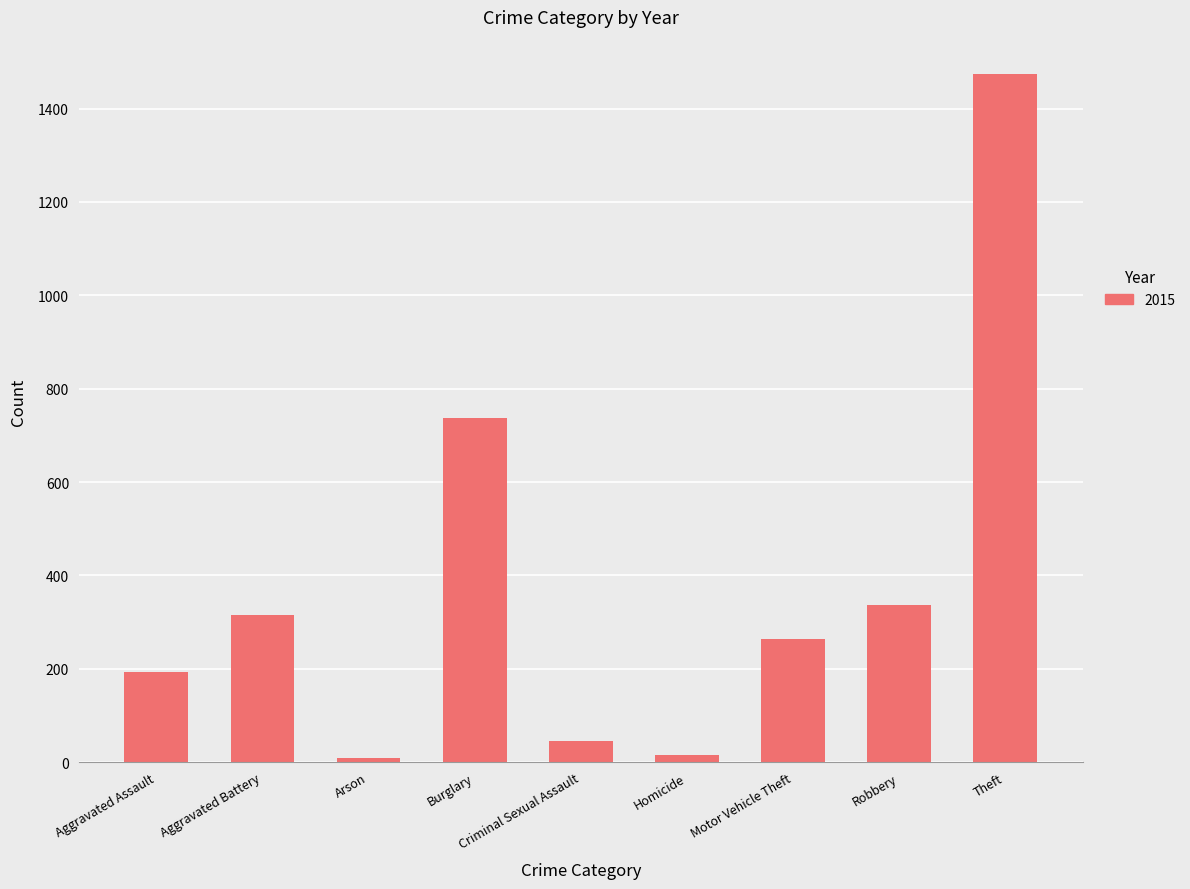

Between Burglary and Motor Vehicle Theft, which is larger?

Burglary